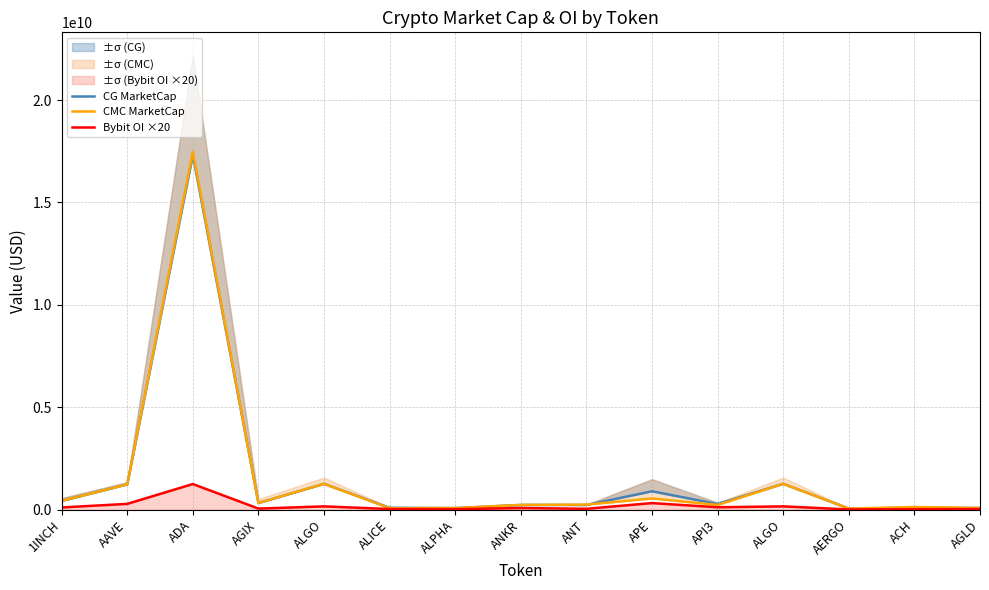

How many values in the Bybit OI ×20 series are below 82579160?

7